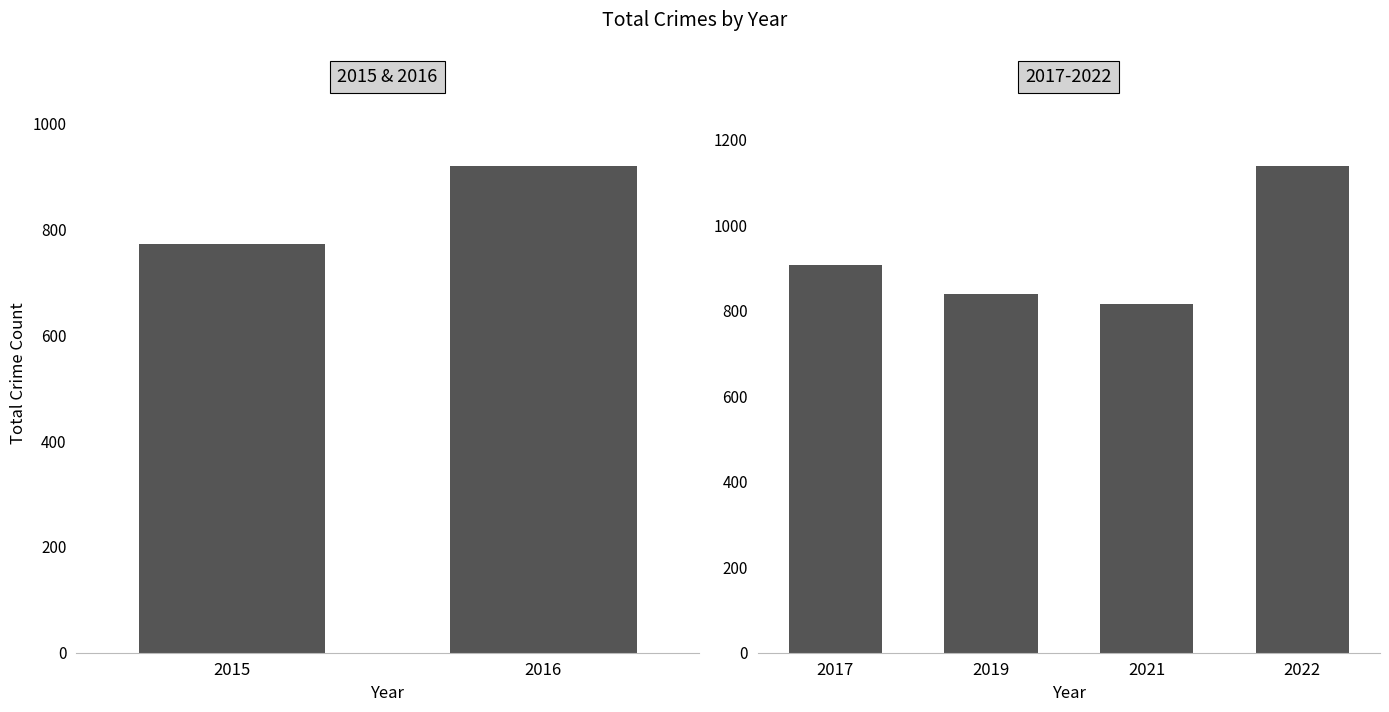

The value at 2016 is 920. True or false?

True